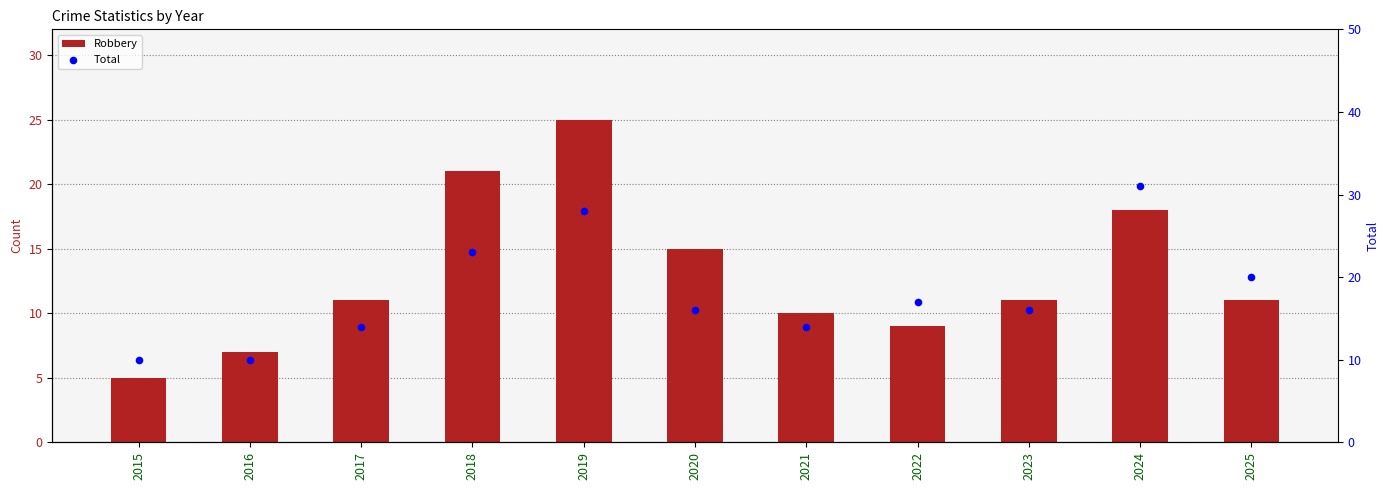

Which series reaches the maximum Y coordinate?

Total